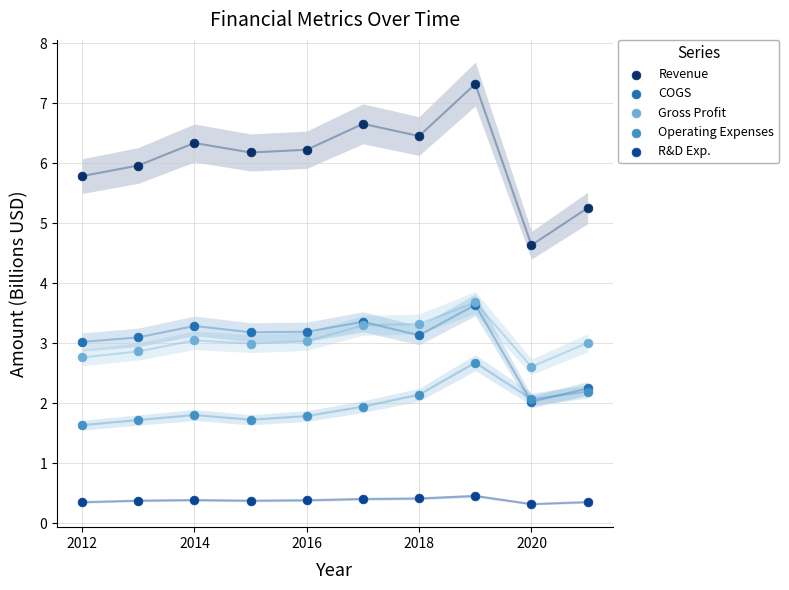

In the Revenue series, what Y value is closest to 5?

5.3